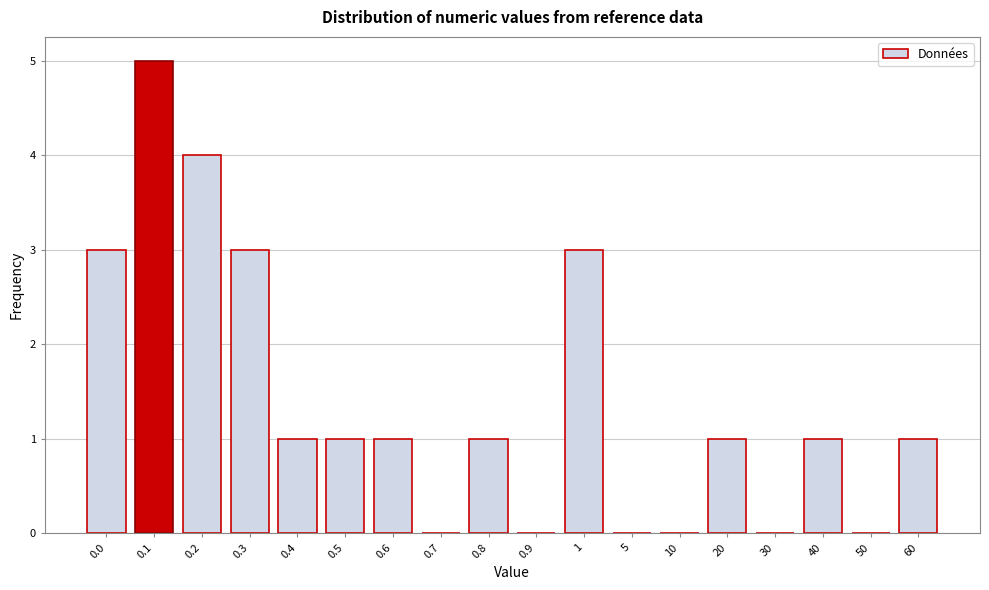

Reading left to right, extract all data points from this chart.

0.0=3	0.1=5	0.2=4	0.3=3	0.4=1	0.5=1	0.6=1	0.7=0	0.8=1	0.9=0	1=3	5=0	10=0	20=1	30=0	40=1	50=0	60=1